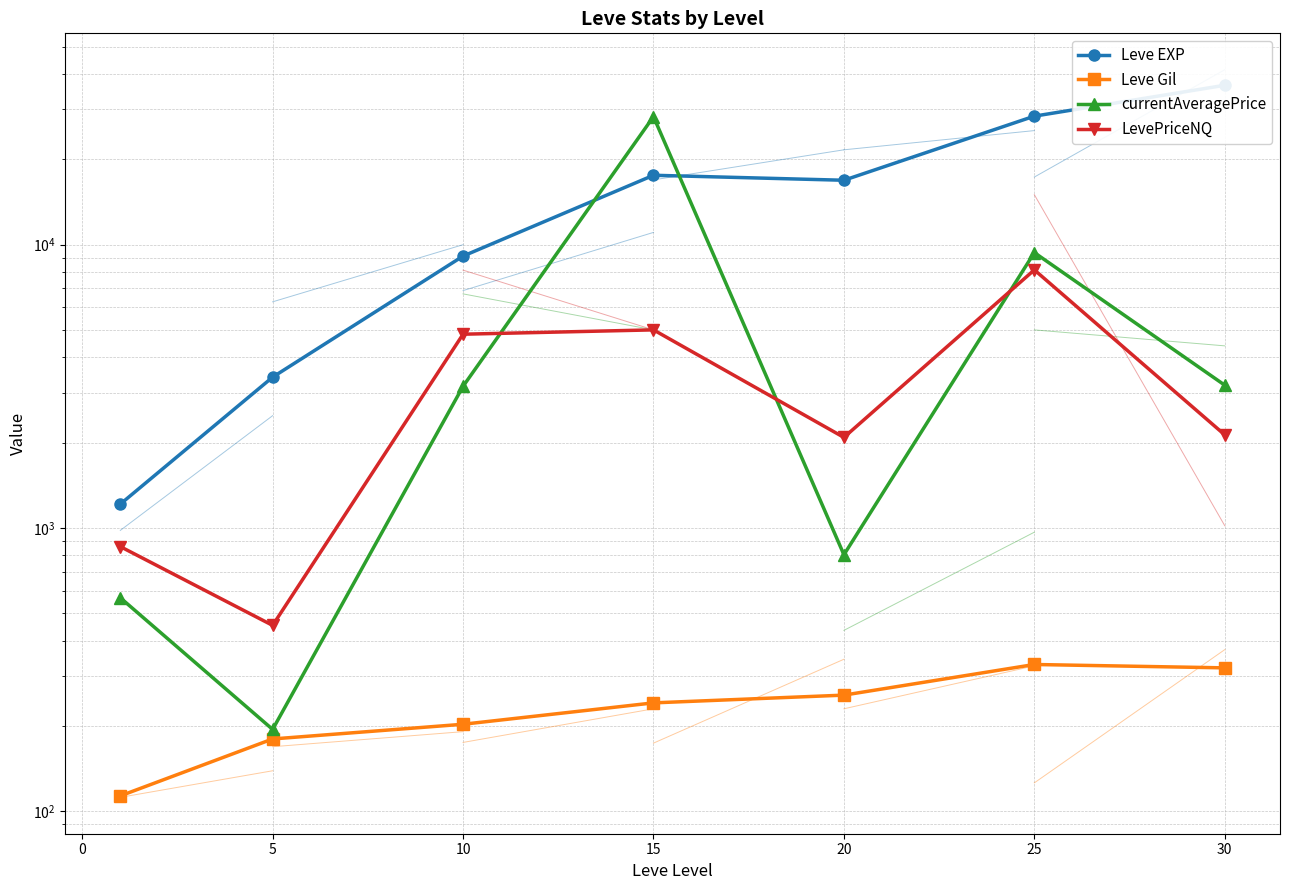

List the series in order of their peak value, highest first.

Leve EXP, currentAveragePrice, LevePriceNQ, Leve Gil